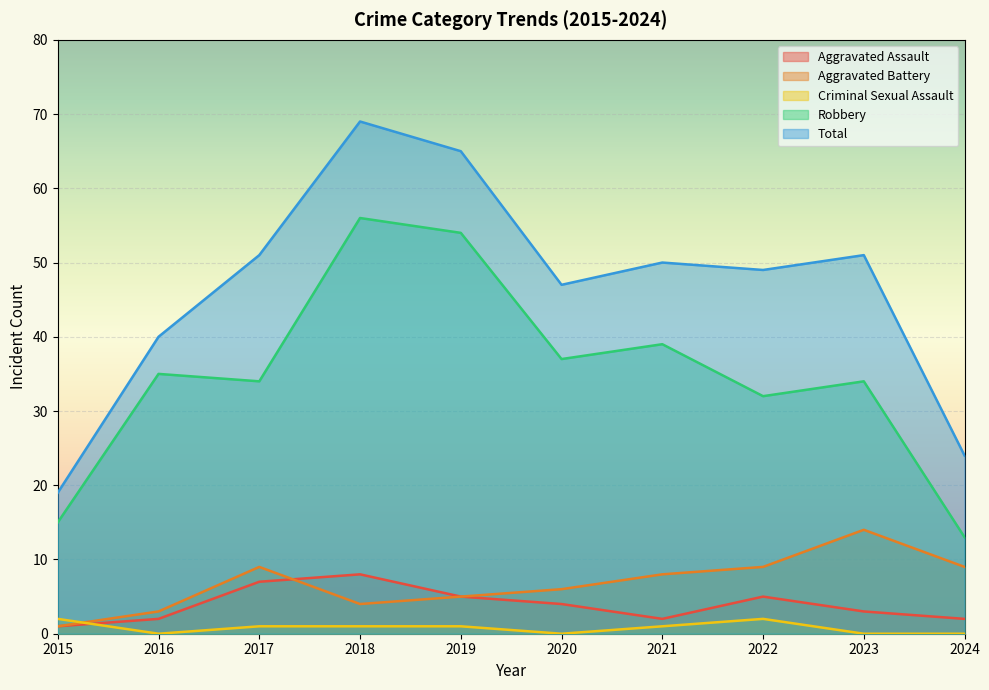

True or false: Total has a value of 47 at 2020.

True